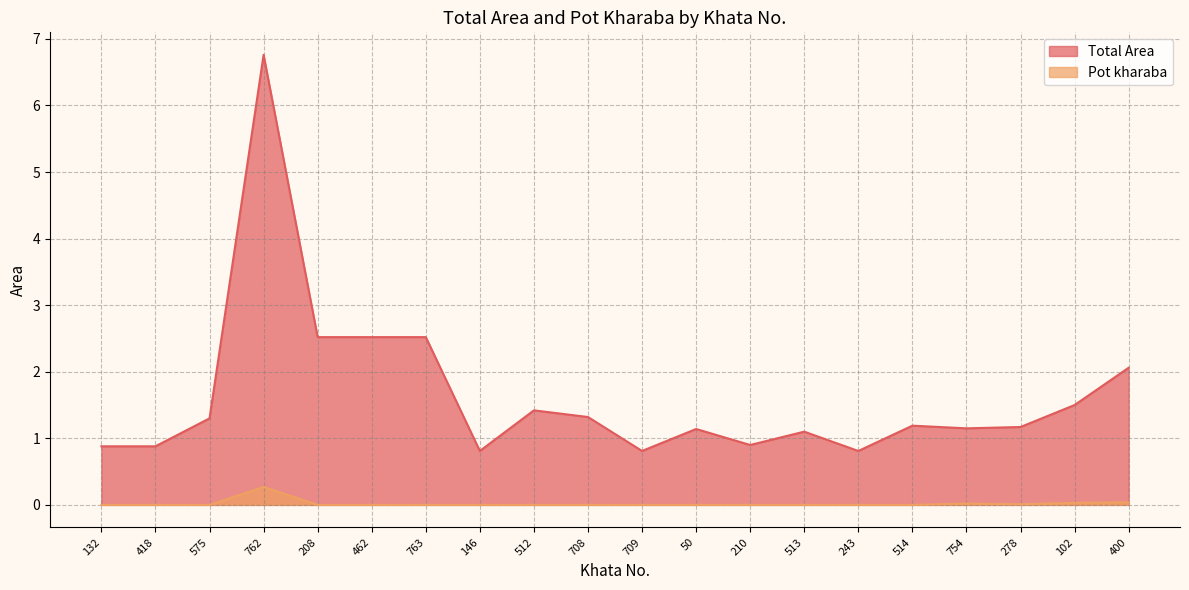

Reading left to right, extract all data points from this chart.

Total Area: 0.9	0.9	1.3	6.8	2.5	2.5	2.5	0.8	1.4	1.3	0.8	1.1	0.9	1.1	0.8	1.2	1.1	1.2	1.5	2.1
Pot kharaba: 0.0	0.0	0.0	0.3	0.0	0.0	0.0	0.0	0.0	0.0	0.0	0.0	0.0	0.0	0.0	0.0	0.0	0.0	0.0	0.0